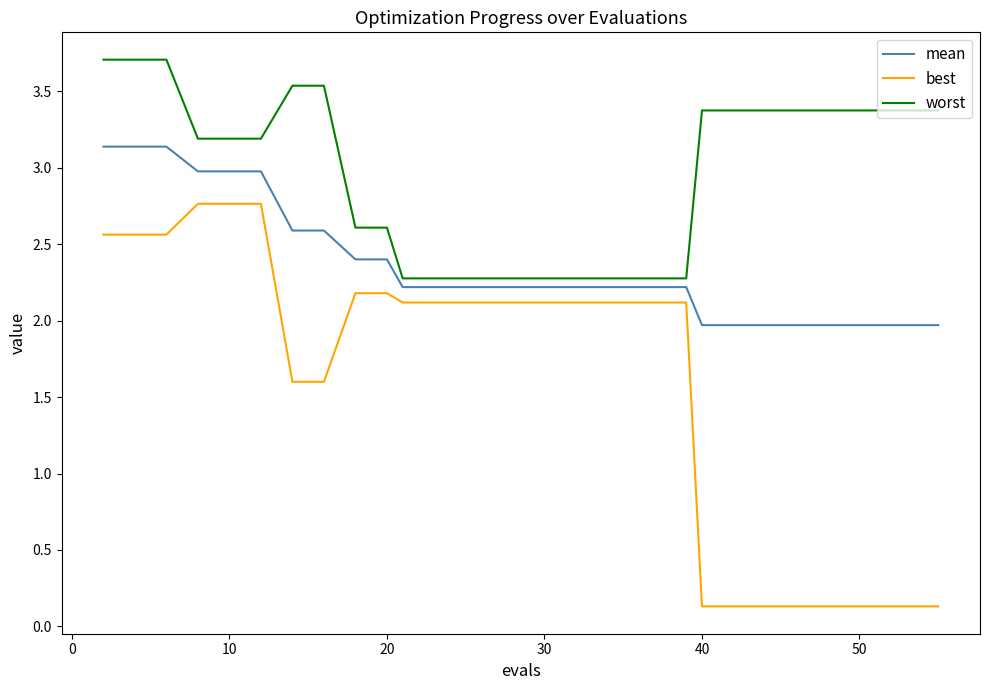

True or false: mean and worst intersect in this chart.

False